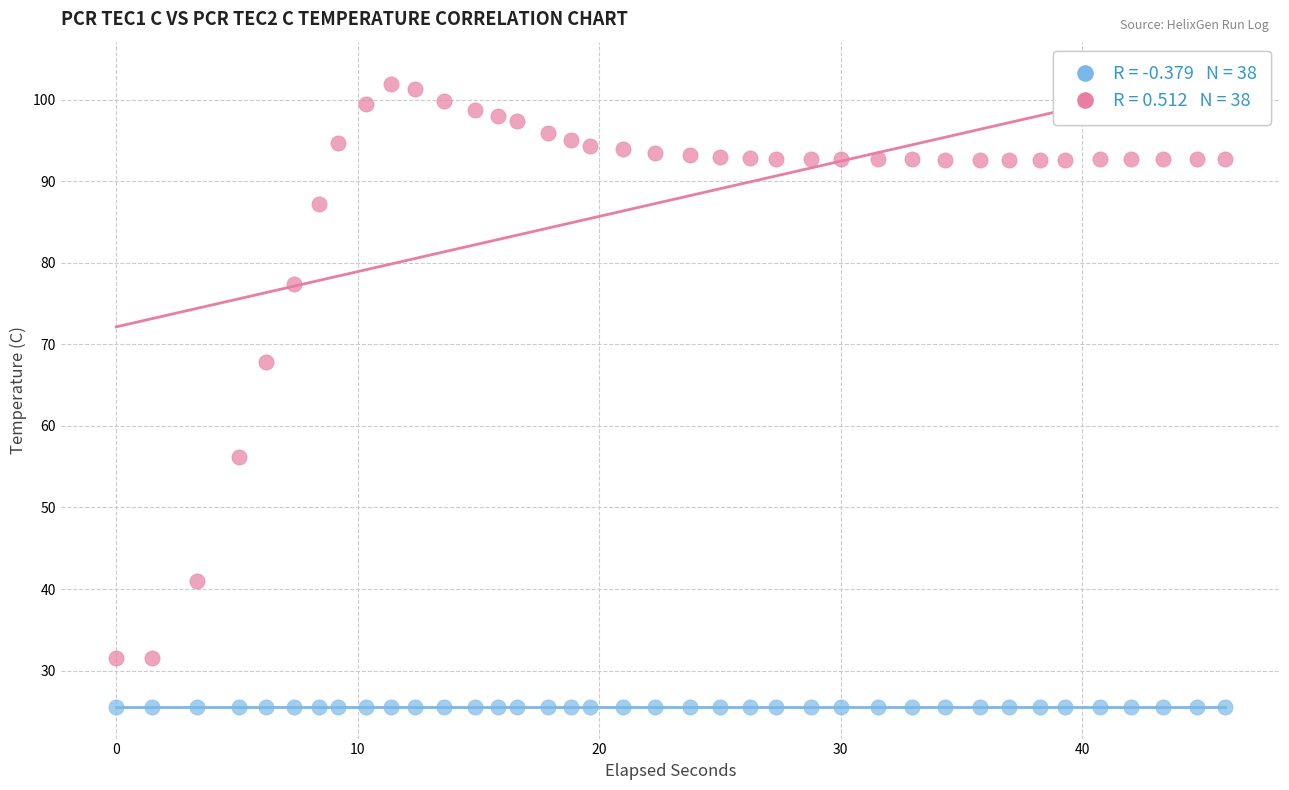

Across all data points, what is the range of X values (max minus min)?

45.9